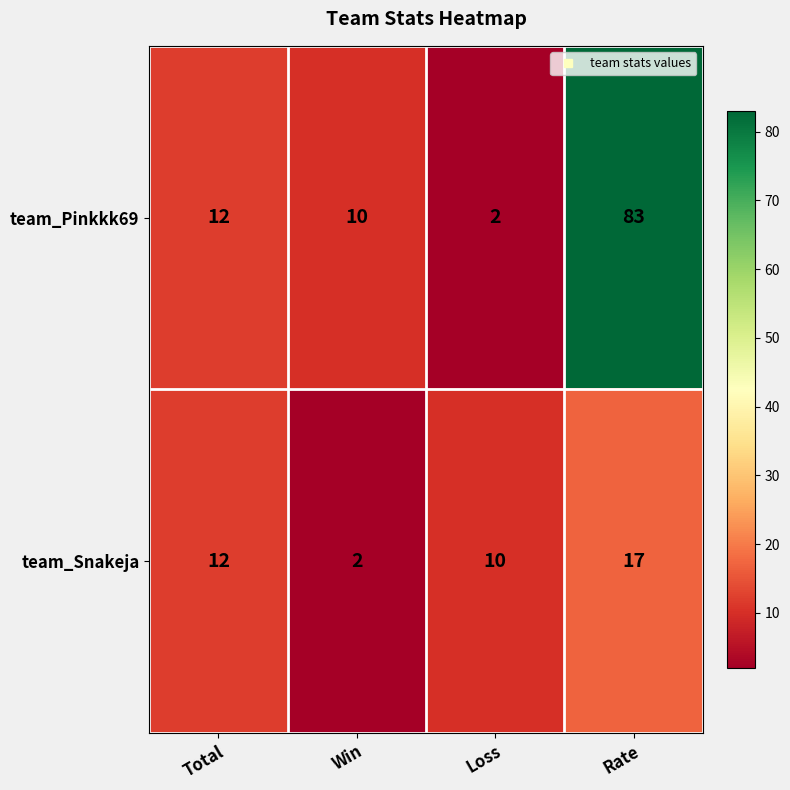

Reading left to right, what are all the values shown in this chart?

team_Pinkkk69: Total=12	Win=10	Loss=2	Rate=83
team_Snakeja: Total=12	Win=2	Loss=10	Rate=17